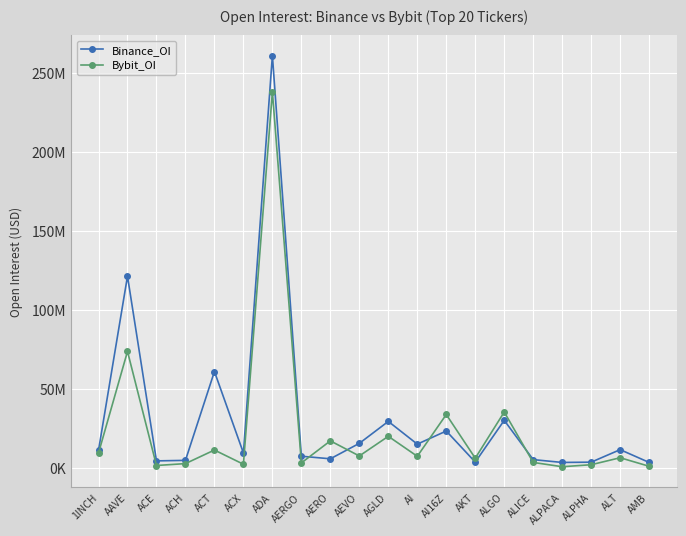

Reading left to right, what are all the values shown in this chart?

Binance_OI: 1INCH=11180246	AAVE=121324486	ACE=4554474	ACH=4885203	ACT=61046318	ACX=9560089	ADA=260862616	AERGO=7494725	AERO=5874116	AEVO=15640065	AGLD=29516421	AI=15132808	AI16Z=23443312	AKT=3791408	ALGO=30202967	ALICE=5352479	ALPACA=3568339	ALPHA=3742308	ALT=11655861	AMB=3572715
Bybit_OI: 1INCH=9490489	AAVE=73774492	ACE=1634303	ACH=2834505	ACT=11416248	ACX=2434519	ADA=237937527	AERGO=3278862	AERO=17213718	AEVO=7665451	AGLD=20095752	AI=7458191	AI16Z=33884536	AKT=6254219	ALGO=35453553	ALICE=3577068	ALPACA=860236	ALPHA=2124128	ALT=6539698	AMB=1147971